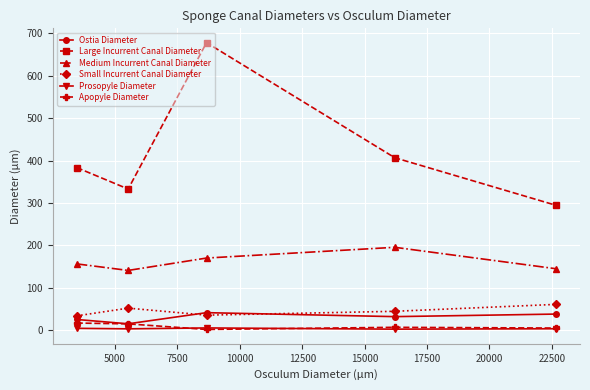

What are all the series names shown in the legend?

Ostia Diameter, Large Incurrent Canal Diameter, Medium Incurrent Canal Diameter, Small Incurrent Canal Diameter, Prosopyle Diameter, Apopyle Diameter